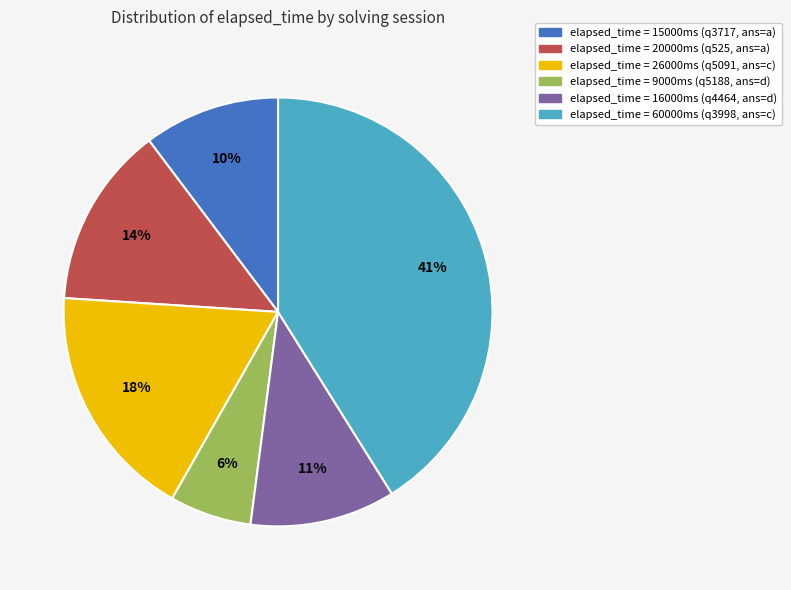

Rank the categories by value from highest to lowest.

elapsed_time = 60000ms (q3998, ans=c), elapsed_time = 26000ms (q5091, ans=c), elapsed_time = 20000ms (q525, ans=a), elapsed_time = 16000ms (q4464, ans=d), elapsed_time = 15000ms (q3717, ans=a), elapsed_time = 9000ms (q5188, ans=d)